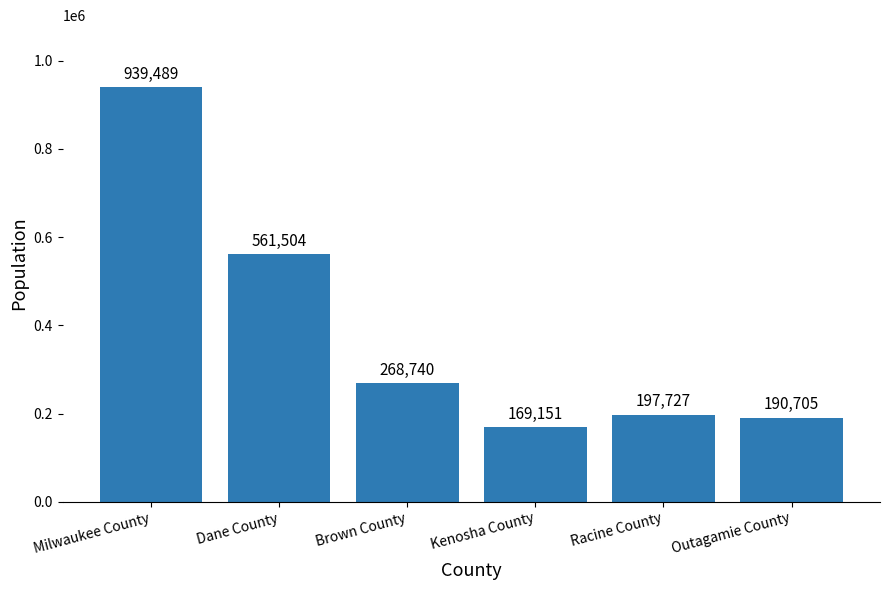

What is the smallest value displayed?

169151